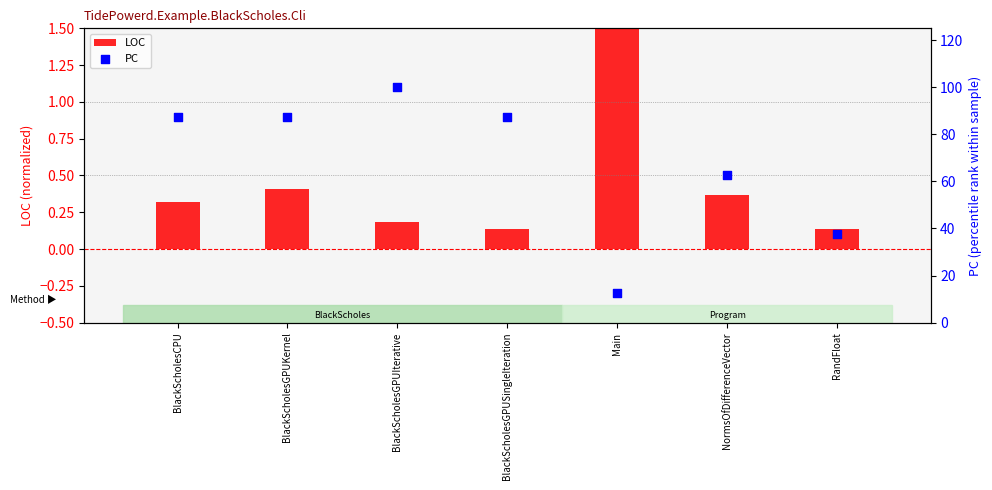

Is the value of PC at BlackScholesGPUSingleIteration greater than the value of LOC at RandFloat?

Yes